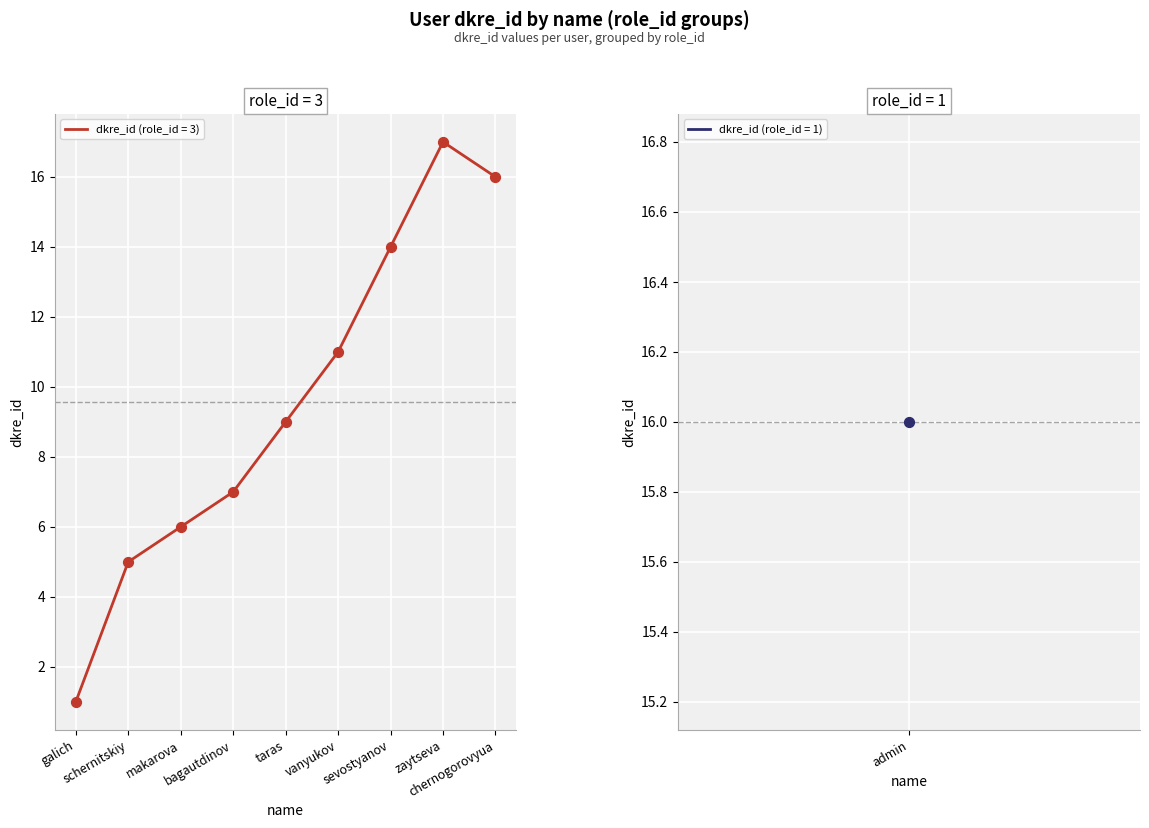

Approximately how many times larger is the value at galich compared to sevostyanov?

0.1